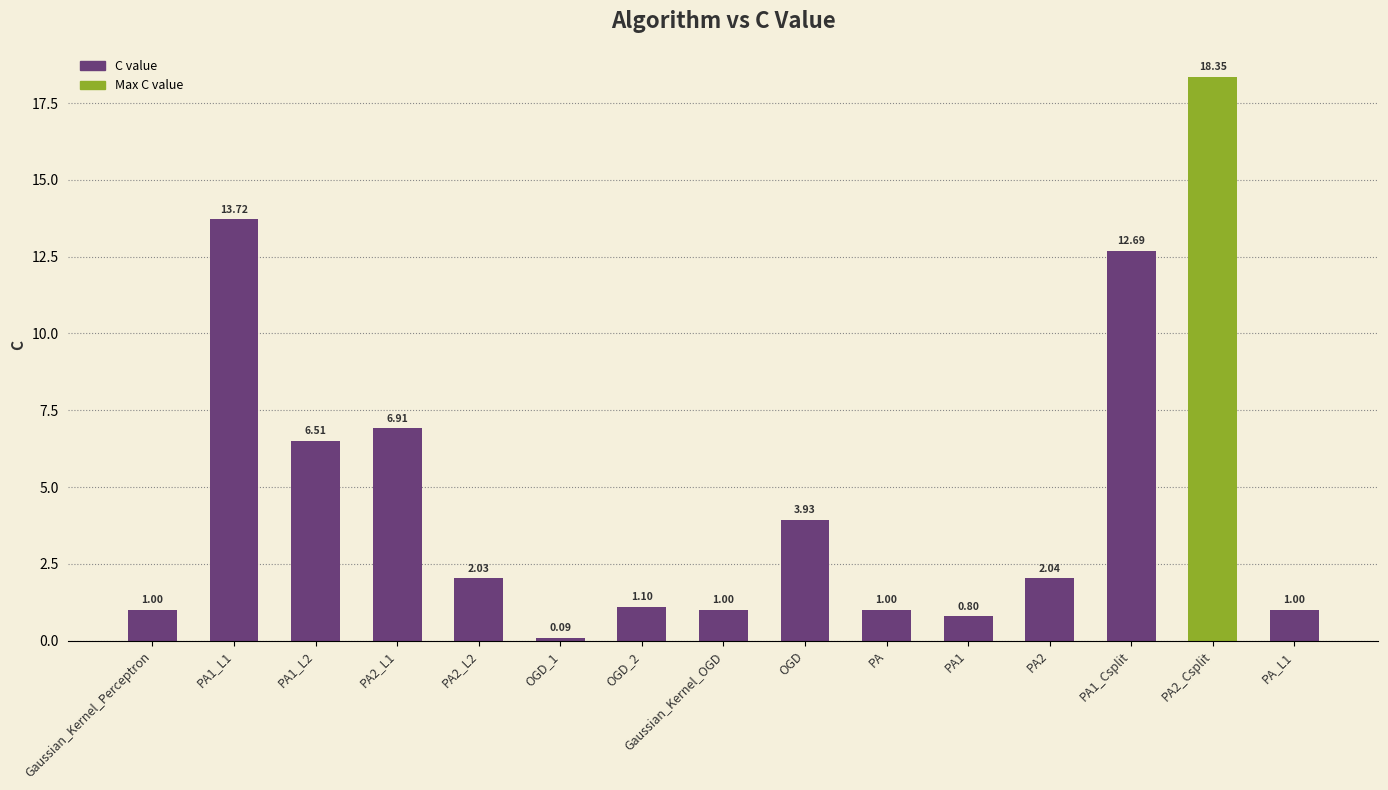

What is the sum of all values?

72.2